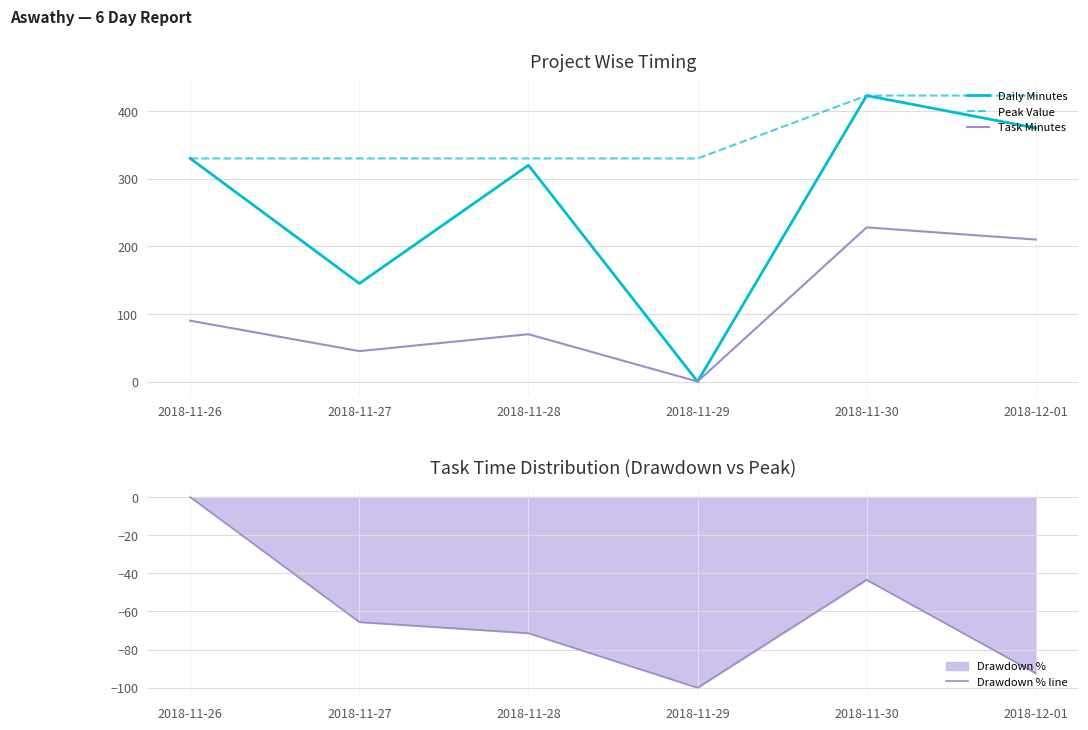

Reading left to right, what are all the values shown in this chart?

Daily Minutes: 2018-11-26=330.0	2018-11-27=145.0	2018-11-28=320.0	2018-11-29=0.0	2018-11-30=423.0	2018-12-01=375.0
Peak Value: 2018-11-26=330.0	2018-11-27=330.0	2018-11-28=330.0	2018-11-29=330.0	2018-11-30=423.0	2018-12-01=423.0
Task Minutes: 2018-11-26=90.0	2018-11-27=45.0	2018-11-28=70.0	2018-11-29=0.0	2018-11-30=228.0	2018-12-01=210.0
Drawdown % line: 2018-11-26=0.0	2018-11-27=-65.6	2018-11-28=-71.4	2018-11-29=-100.0	2018-11-30=-43.4	2018-12-01=-92.4